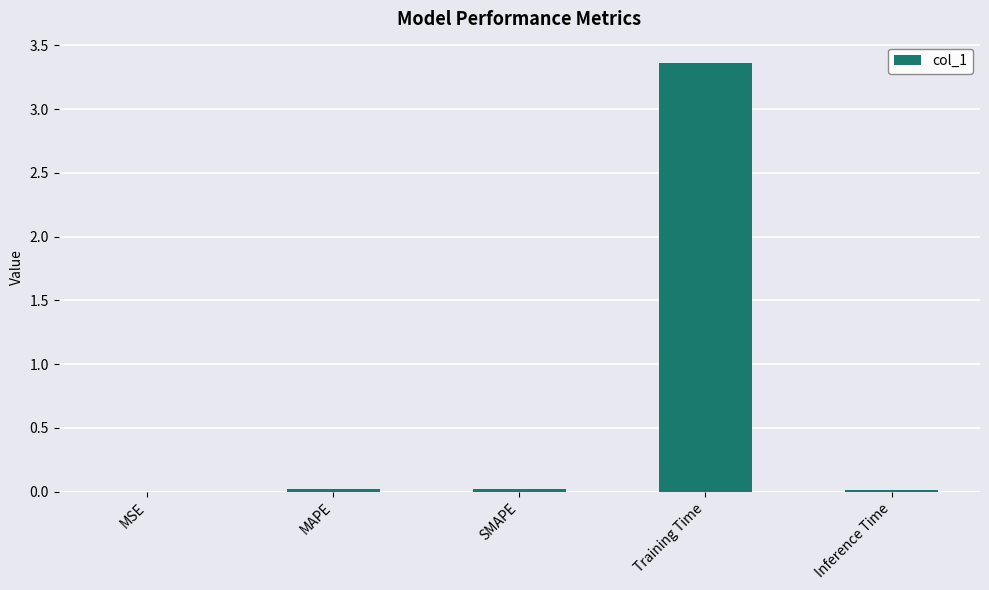

Which has a higher value, Training Time or MSE?

Training Time